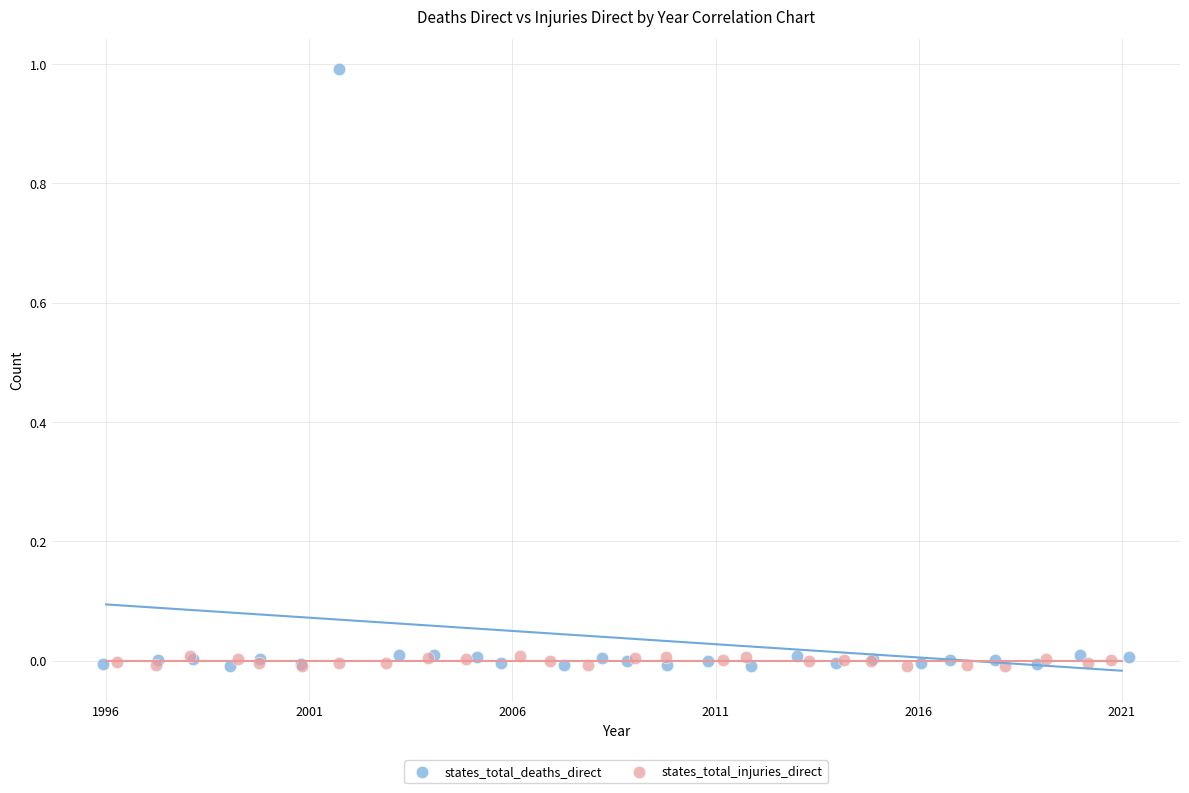

Which series has the widest spread of Y values?

states_total_deaths_direct